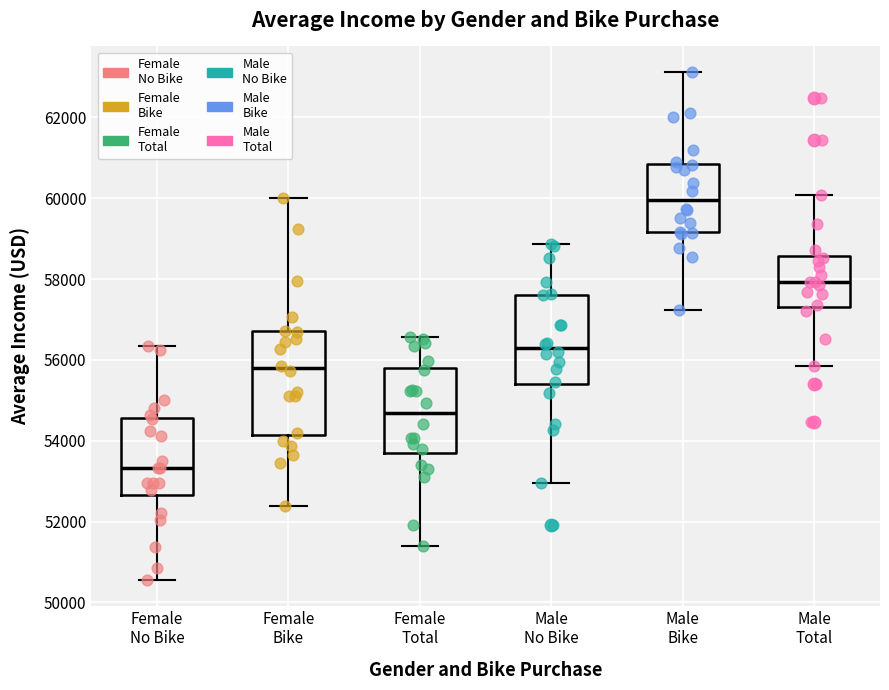

Reading left to right, read every box against the y-axis: the position of its median line, the range the box covers, and the ends of its whiskers. The values are not printed on the chart, so give them approximately, as read against the axis.

Female No Bike: median 53400, box 52600 to 54600, whiskers 50600 to 56400
Female Bike: median 55800, box 54200 to 56800, whiskers 52400 to 60000
Female Total: median 54600, box 53600 to 55800, whiskers 51400 to 56600
Male No Bike: median 56400, box 55400 to 57600, whiskers 53000 to 58800
Male Bike: median 60000, box 59200 to 60800, whiskers 57200 to 63200
Male Total: median 58000, box 57400 to 58600, whiskers 55800 to 60000